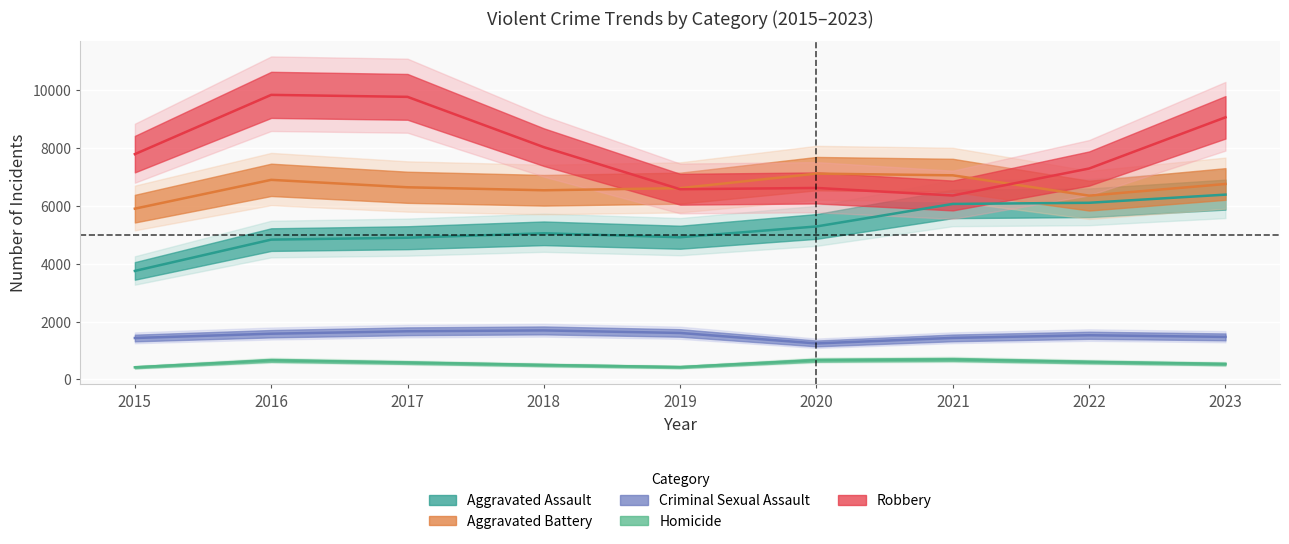

The value of Robbery at 2015 is 11188.1. True or false?

False